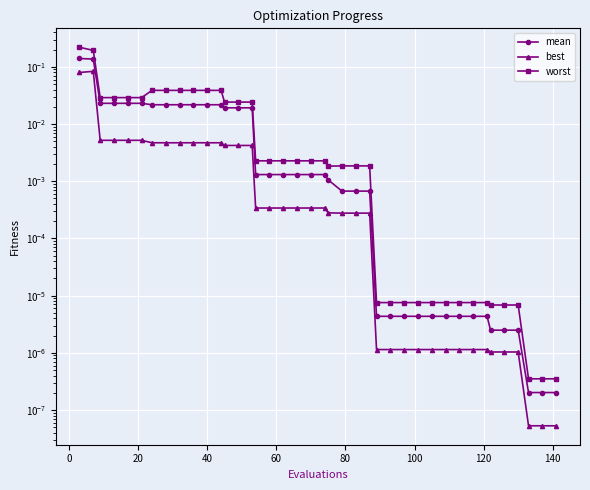

Is it true that worst equals 0.0 at 31?

False